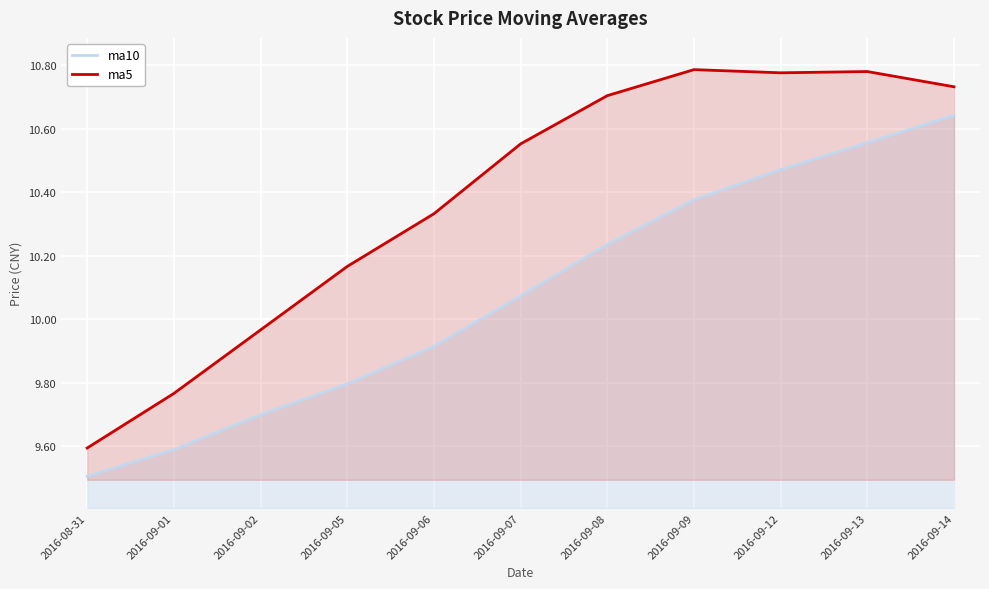

The ma10 series shows 10.2 at 2016-09-08. True or false?

True